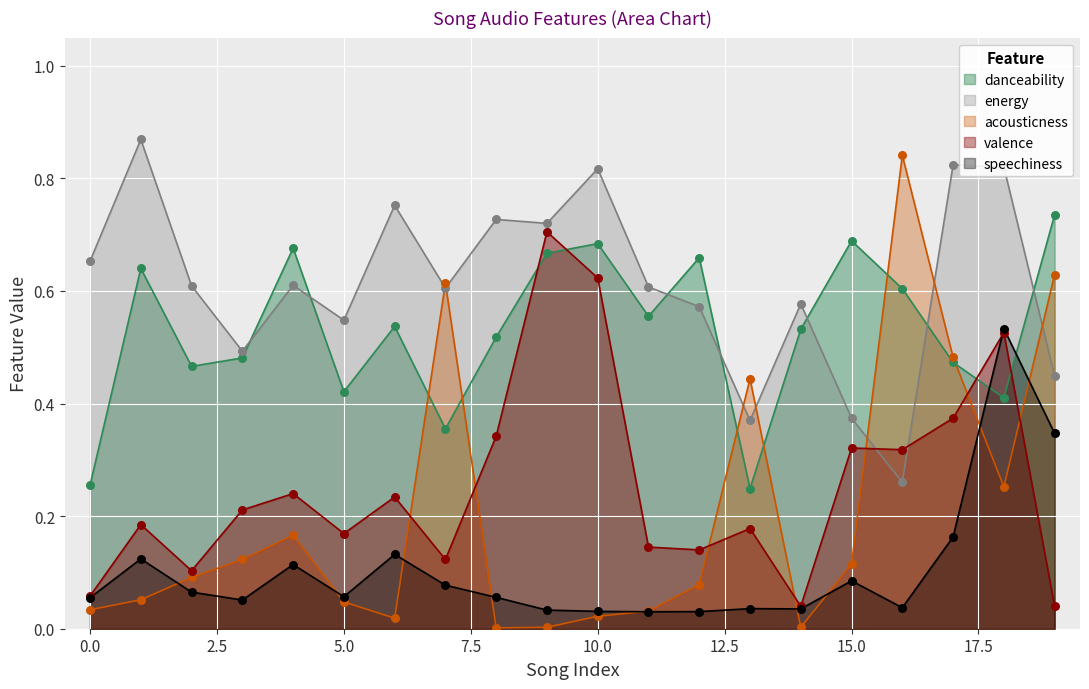

What are all the series names shown in the legend?

danceability, energy, acousticness, valence, speechiness